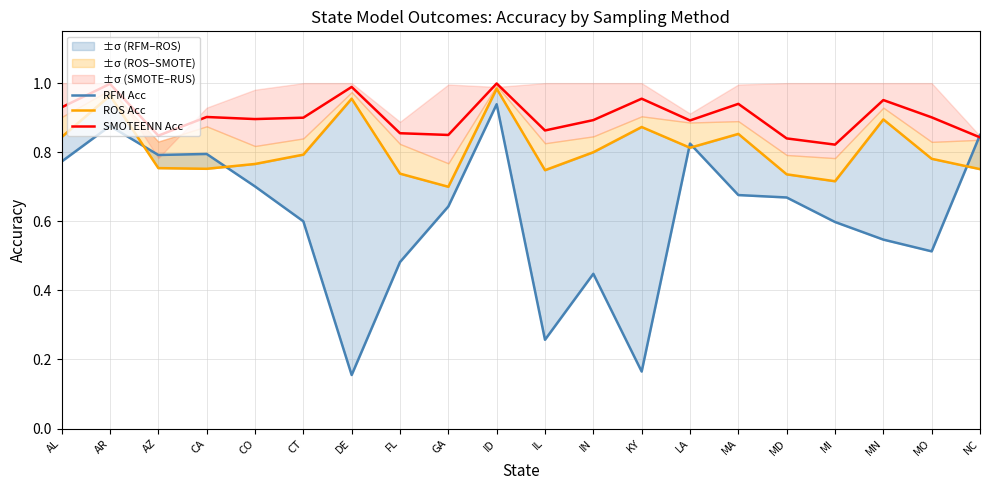

True or false: SMOTEENN Acc has more than 2 points higher than both neighbors.

True